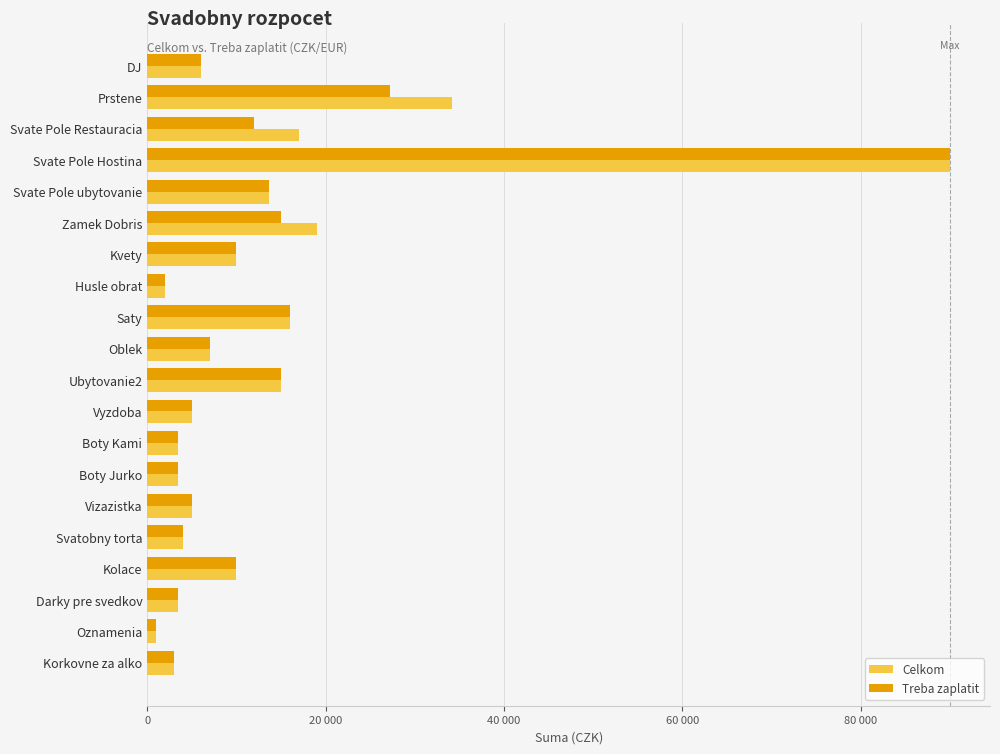

What are all the series names shown in the legend?

Celkom, Treba zaplatit